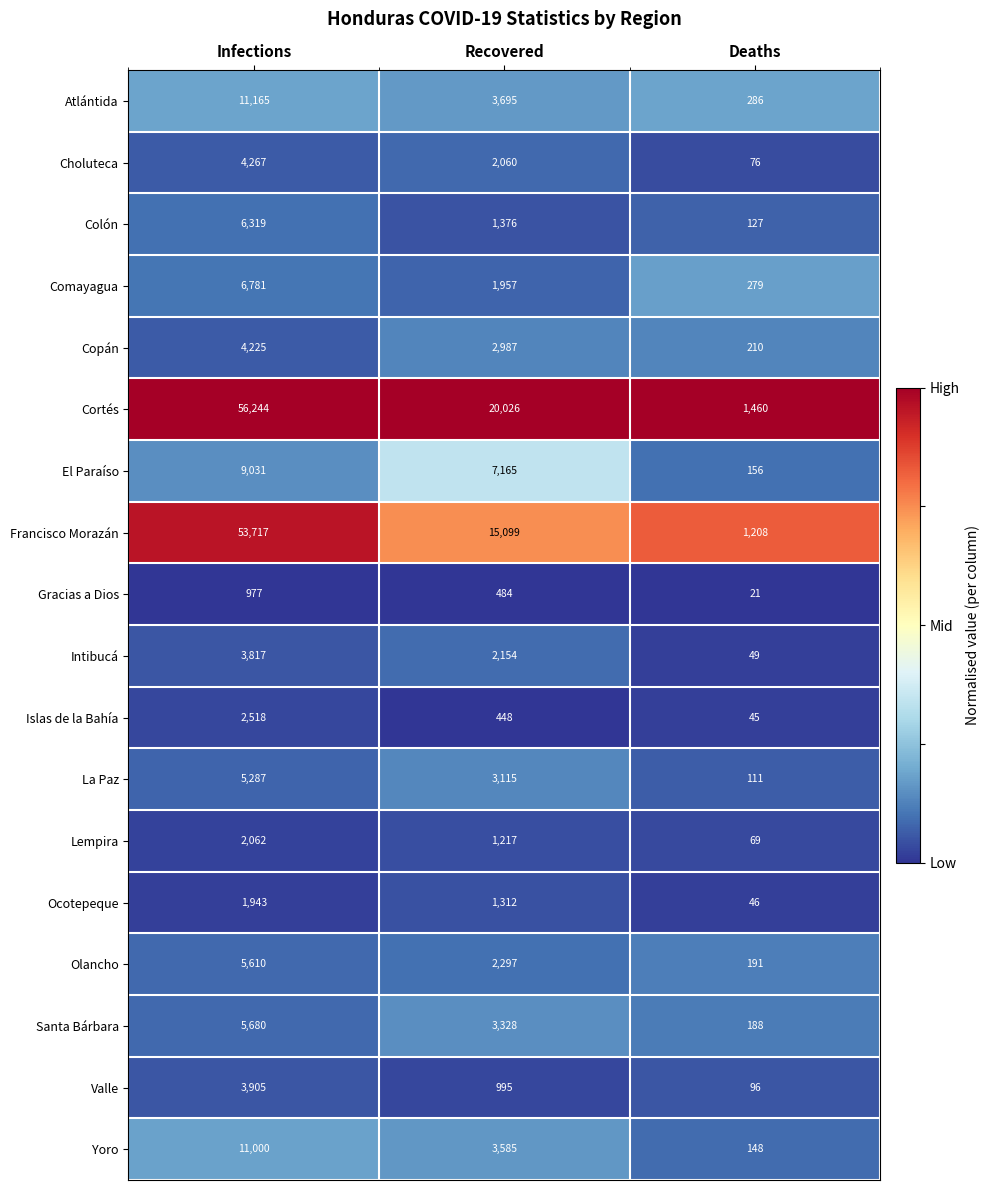

Is it true that Francisco Morazán equals 21654 at Recovered?

False